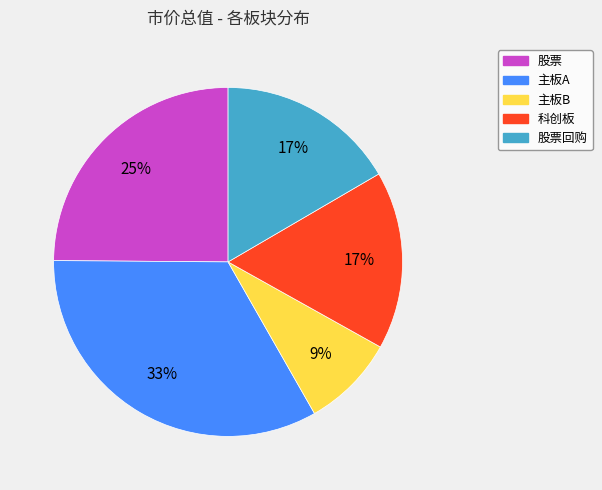

Does any single category account for the majority?

No